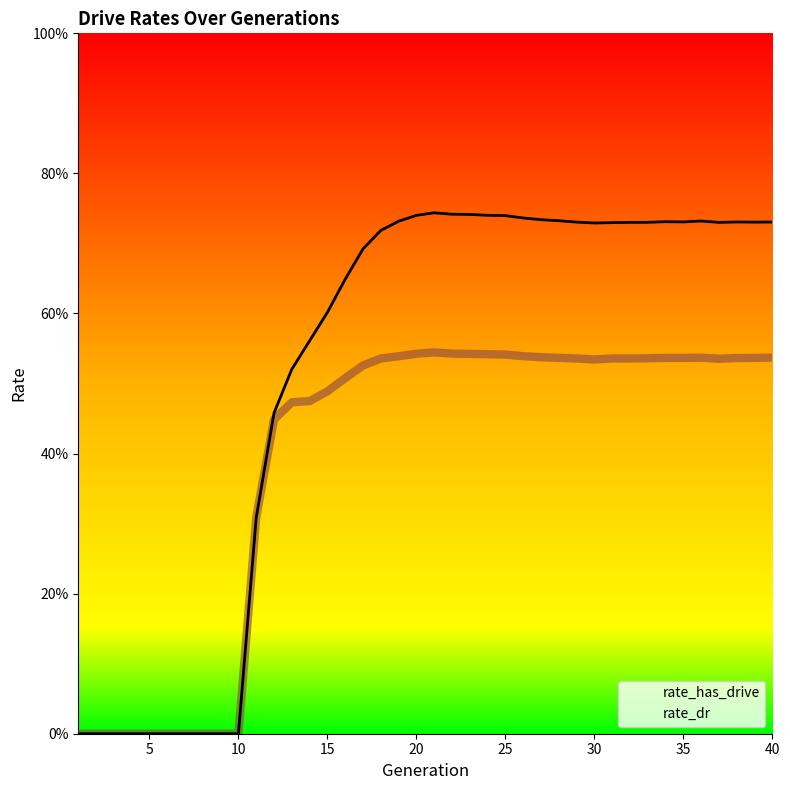

Rank the series by their maximum value, from highest to lowest.

rate_has_drive, rate_dr